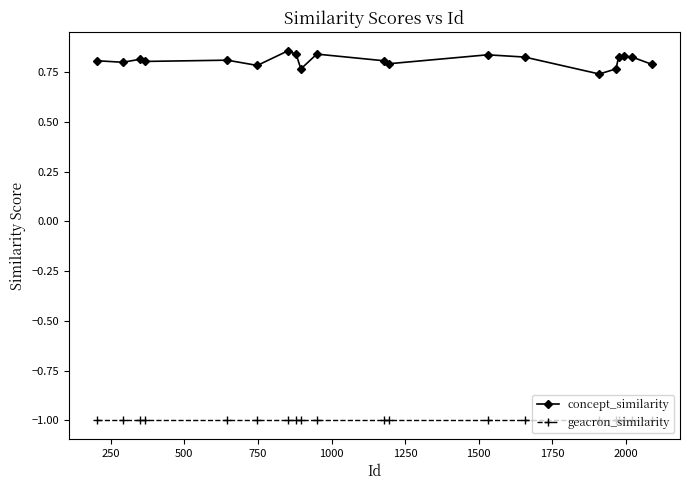

What is the sum of all geacron_similarity values?

-20.0